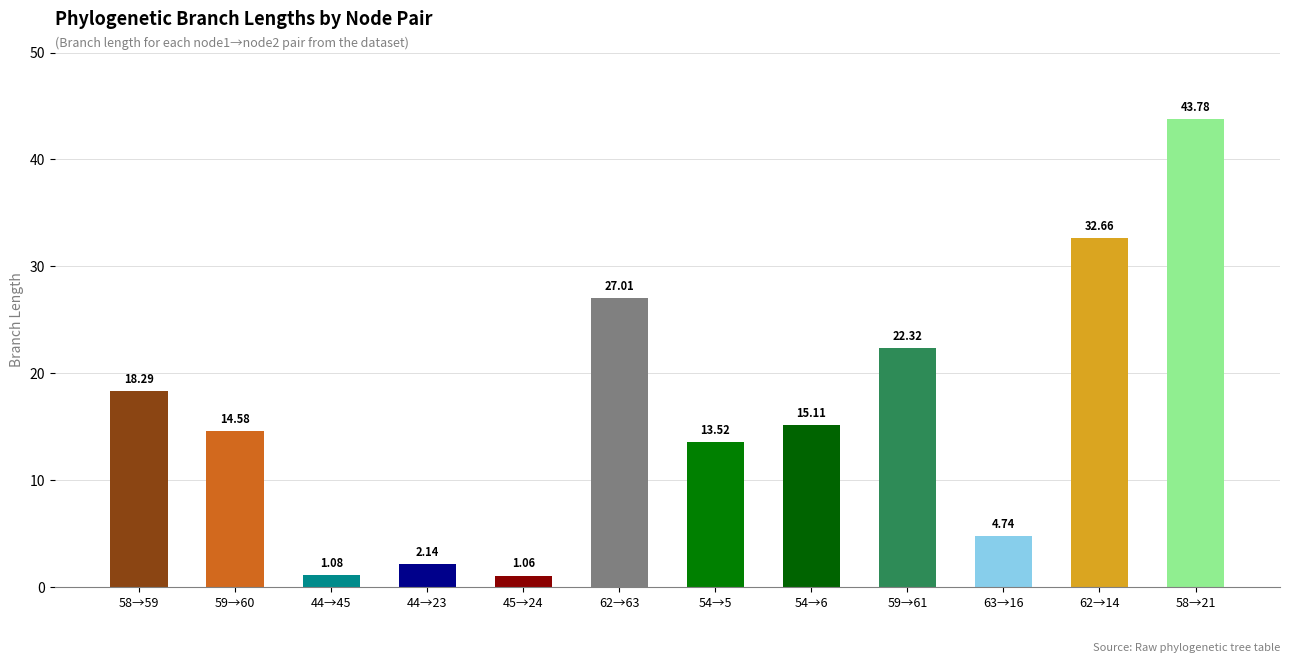

Between 58→21 and 44→45, which is larger?

58→21